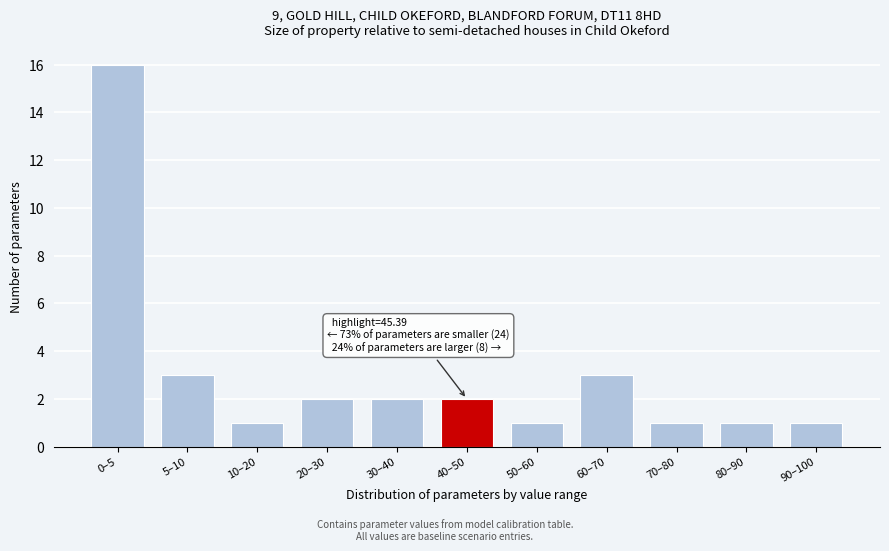

Reading right to left, extract all data points from this chart.

90–100=1	80–90=1	70–80=1	60–70=3	50–60=1	40–50=2	30–40=2	20–30=2	10–20=1	5–10=3	0–5=16